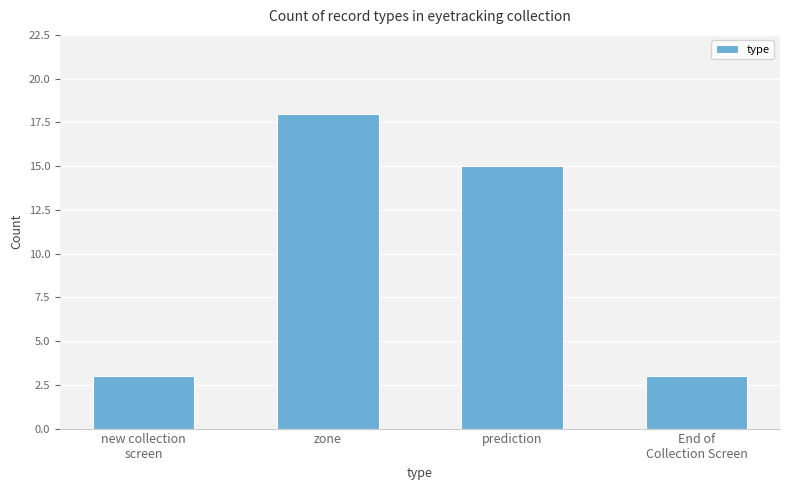

Reading left to right, extract all data points from this chart.

new collection
screen=3	zone=18	prediction=15	End of
Collection Screen=3